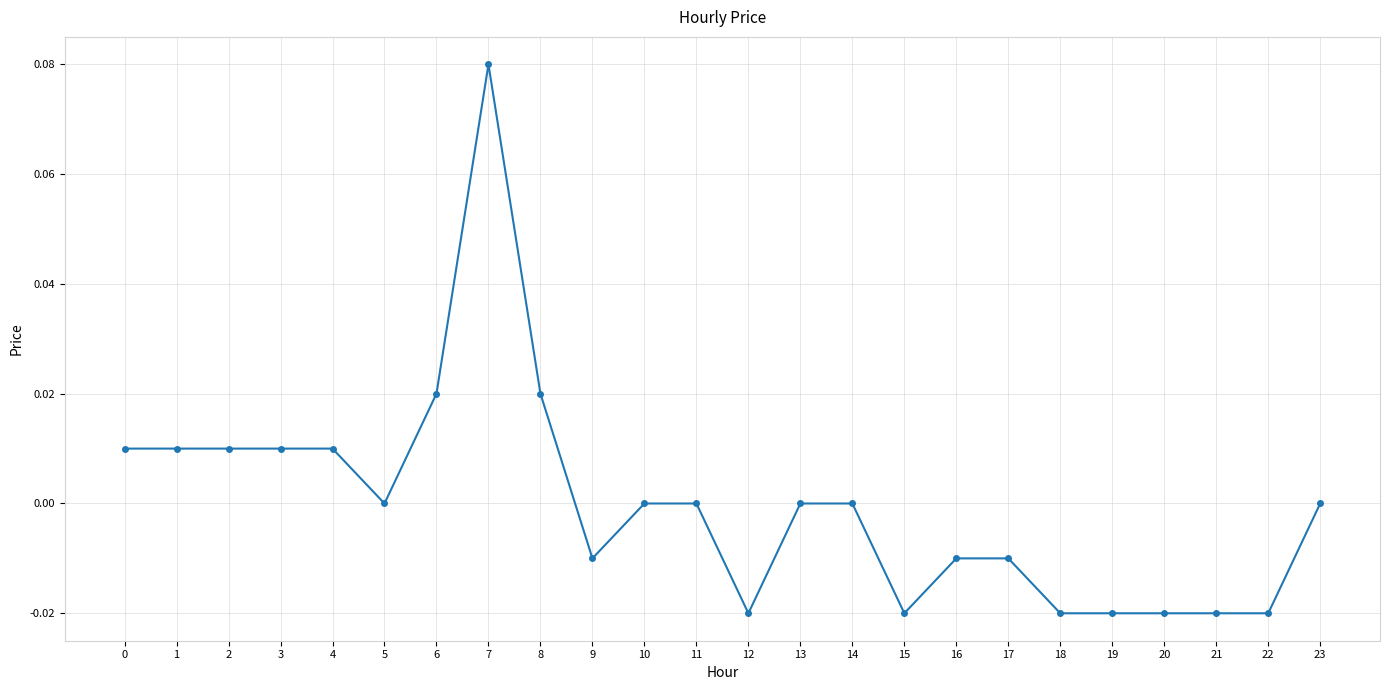

The chart shows a value of 0.0 at 8. True or false?

True